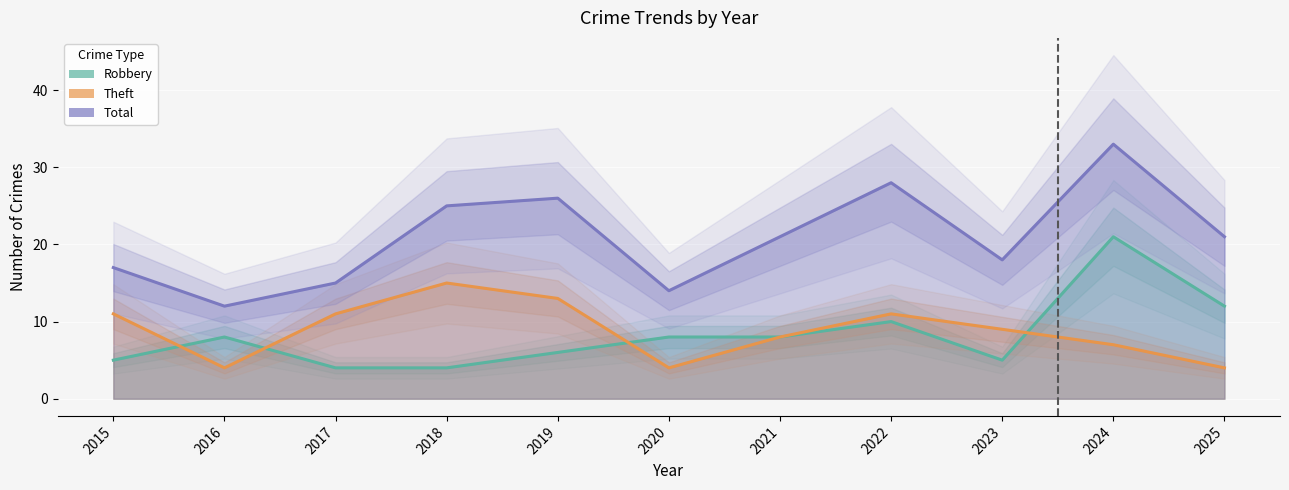

The value of Theft at 2021 is 8. True or false?

True